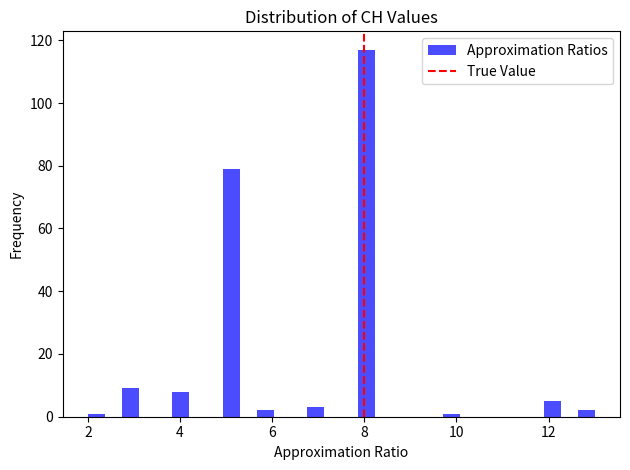

Around what value on the x-axis is the tallest bar? Give the approximate position of its centre, as read against the axis.

8.0